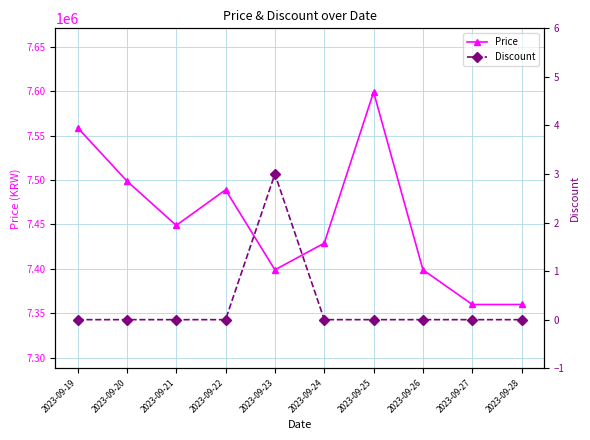

The value of Discount at 2023-09-24 is -1. True or false?

False